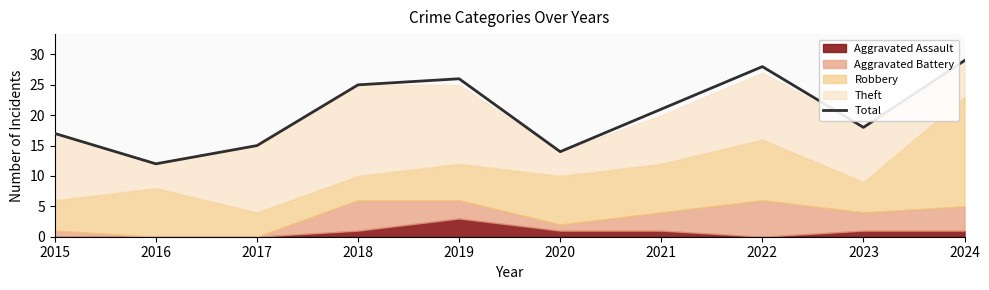

What is the change in value from 2016 to 2019?

+14